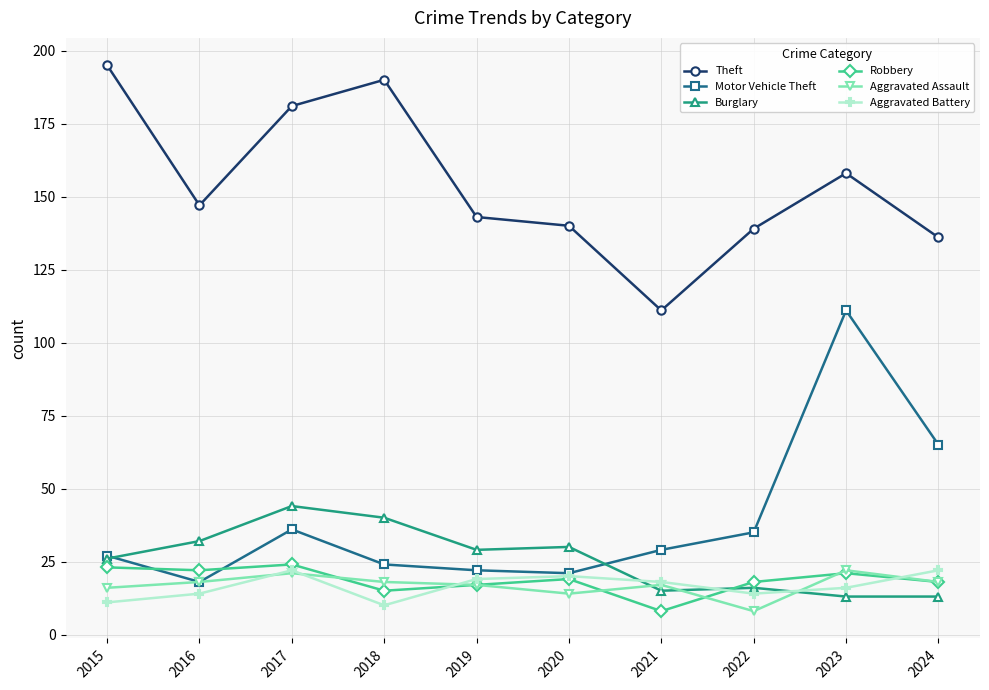

How many distinct data groups are displayed?

6